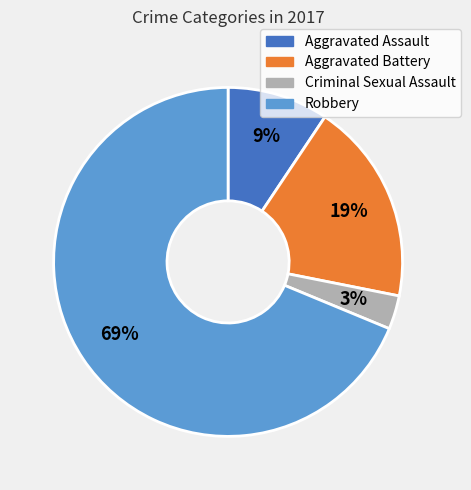

To the nearest percent, what is the average slice percentage?

25%